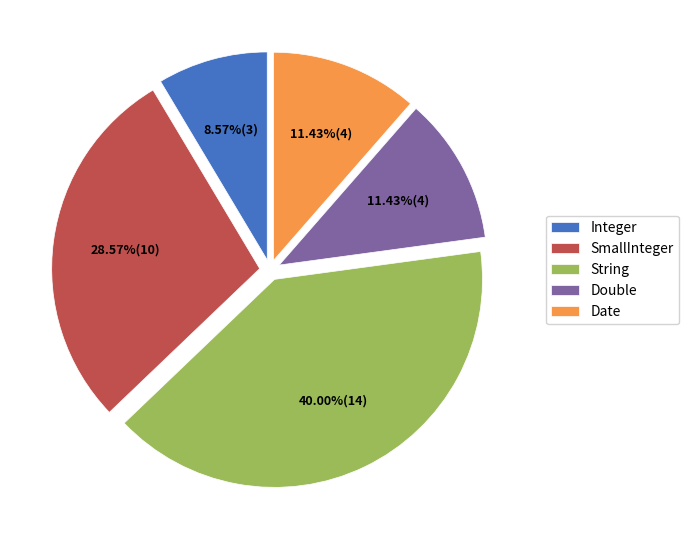

Is the sum of String and Date greater than half?

Yes